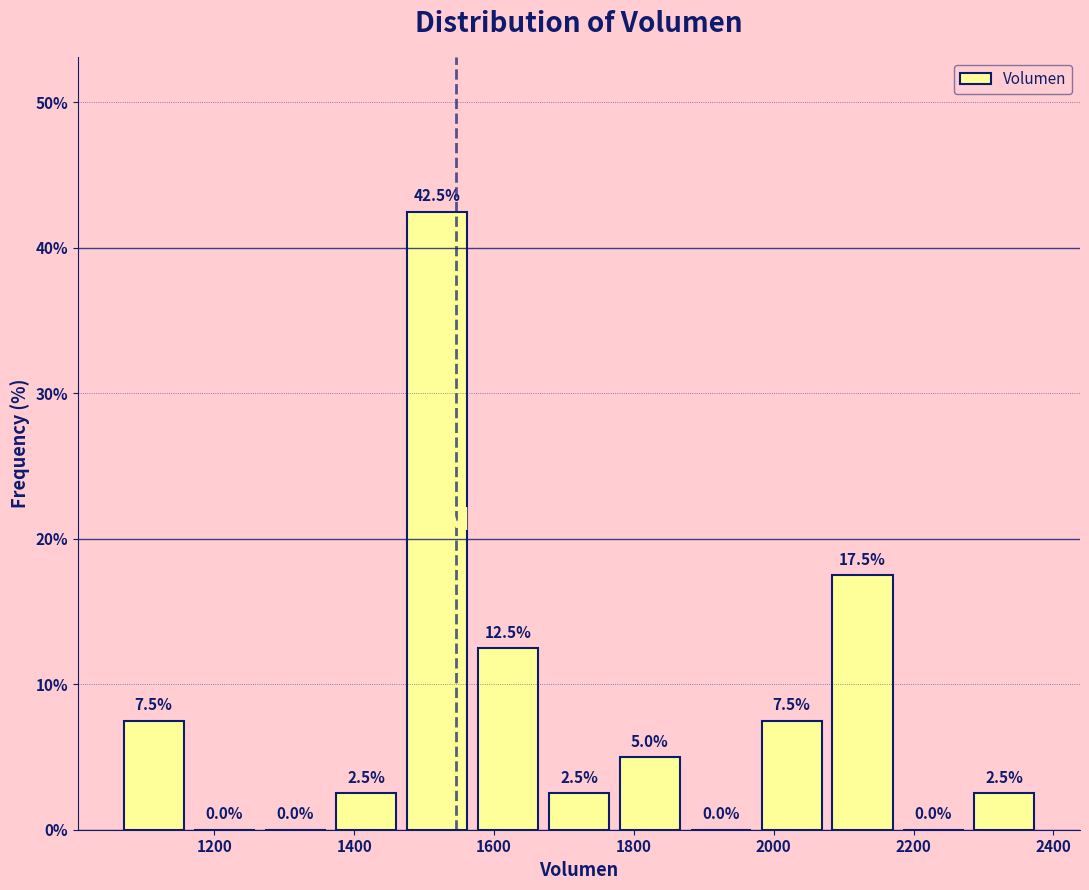

Over which range of the x-axis is the bar tallest?

1460 to 1560